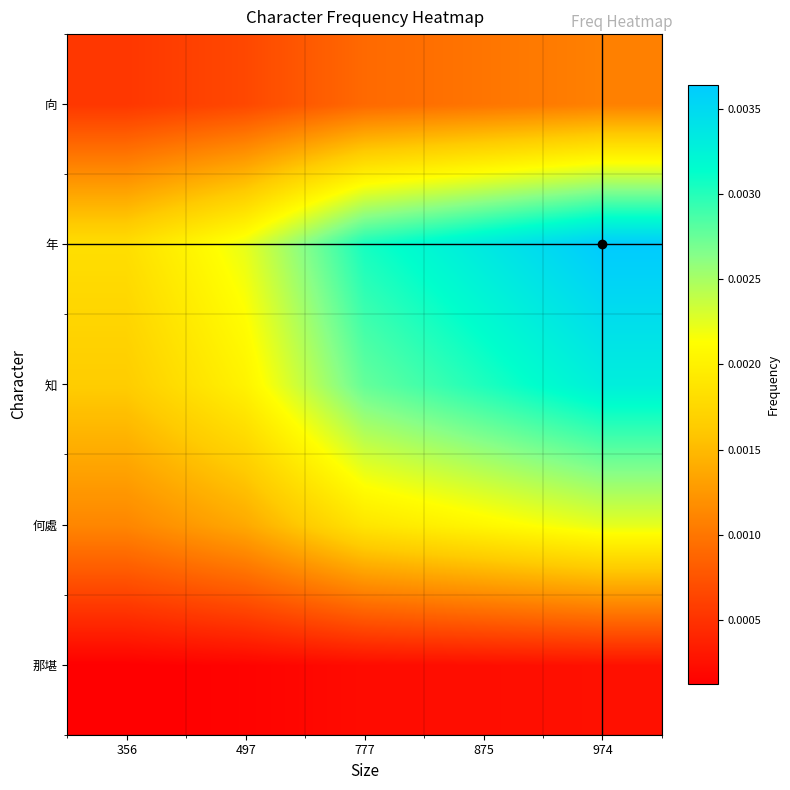

At how many categories does at least one series exceed 0?

5